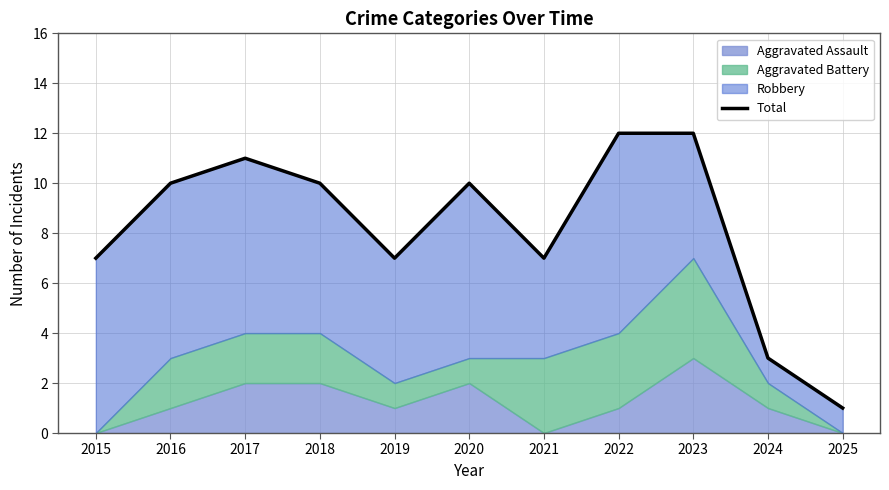

Reading left to right, list all the values displayed in this chart.

7	10	11	10	7	10	7	12	12	3	1